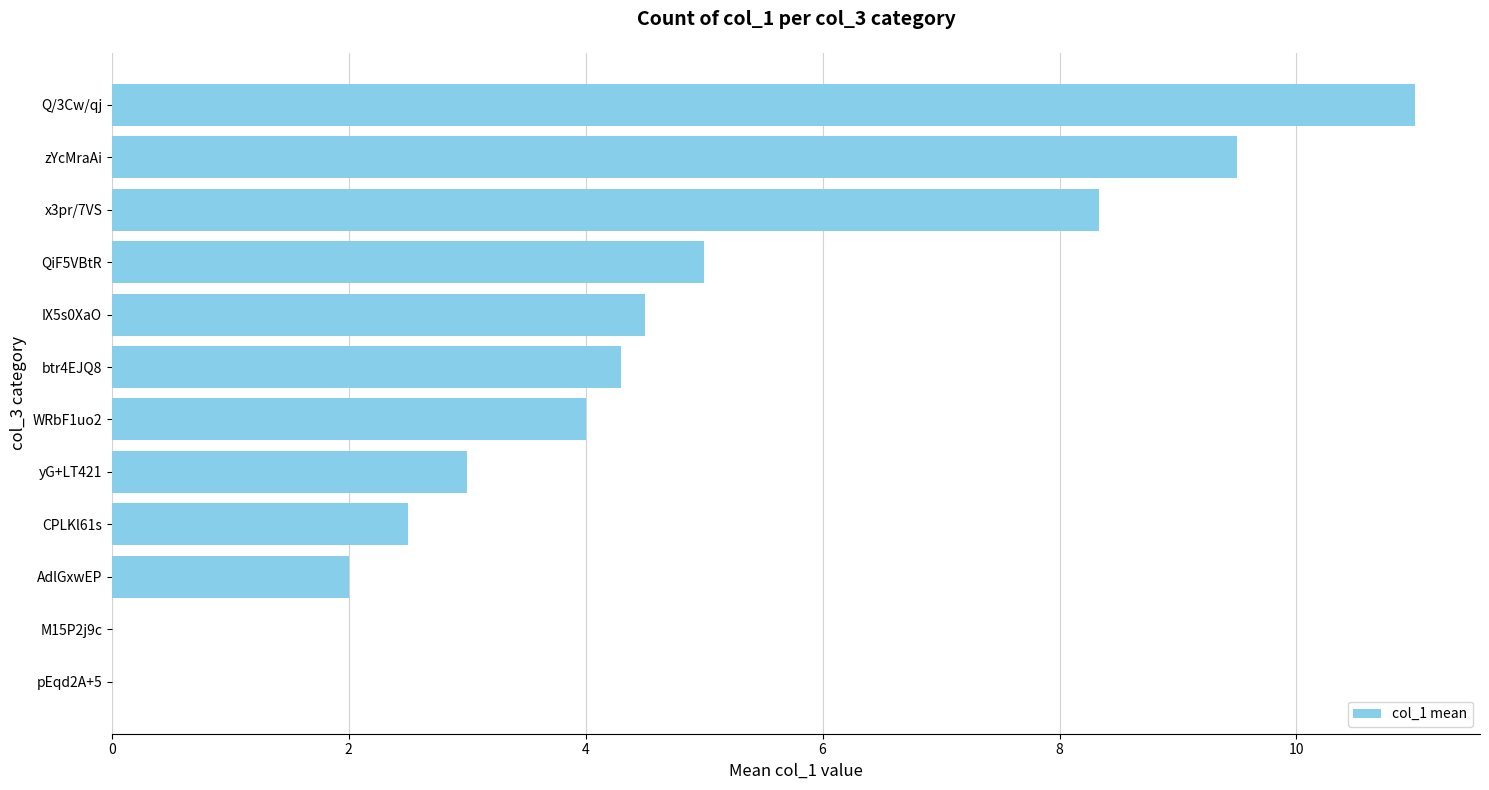

Is it true that the value at yG+LT421 is 3.0?

True